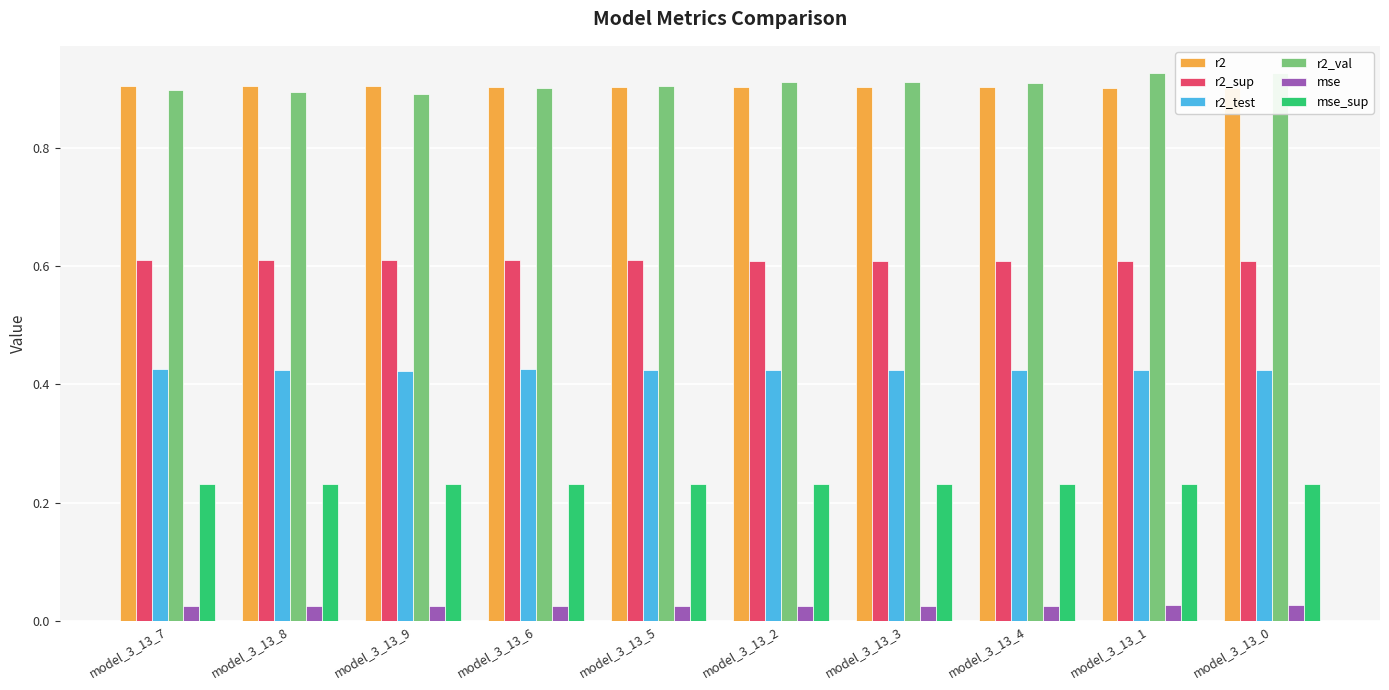

What is the total value across all series at model_3_13_3?

3.1